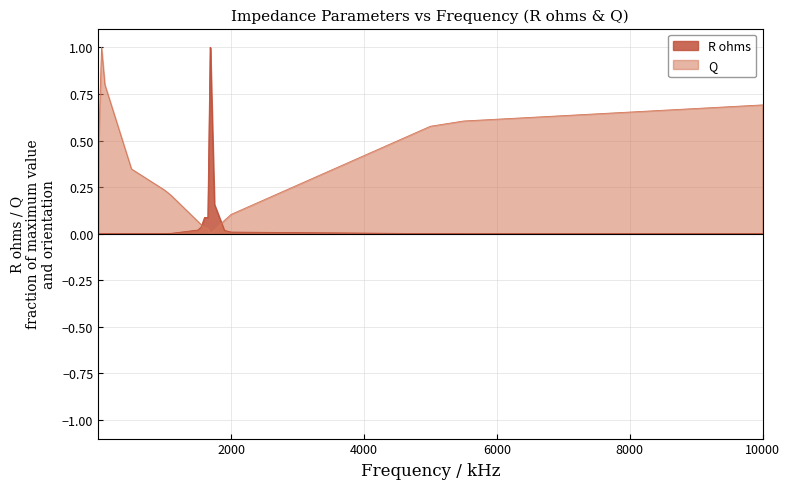

Between which two adjacent categories do Q and R ohms first intersect?

0.05 and 0.1